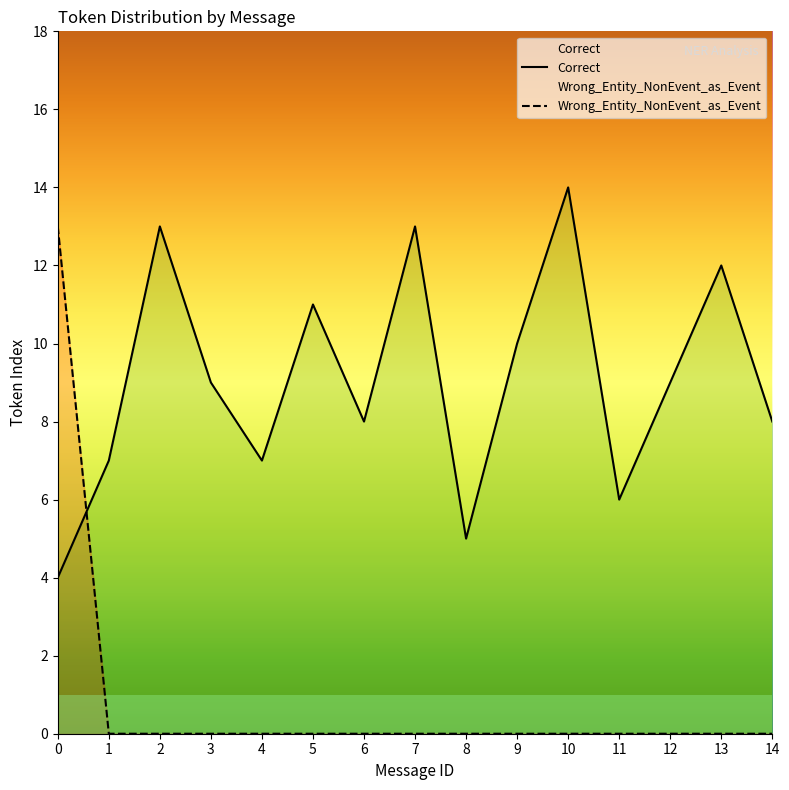

Where do Wrong_Entity_NonEvent_as_Event and Correct first cross each other?

0 and 1